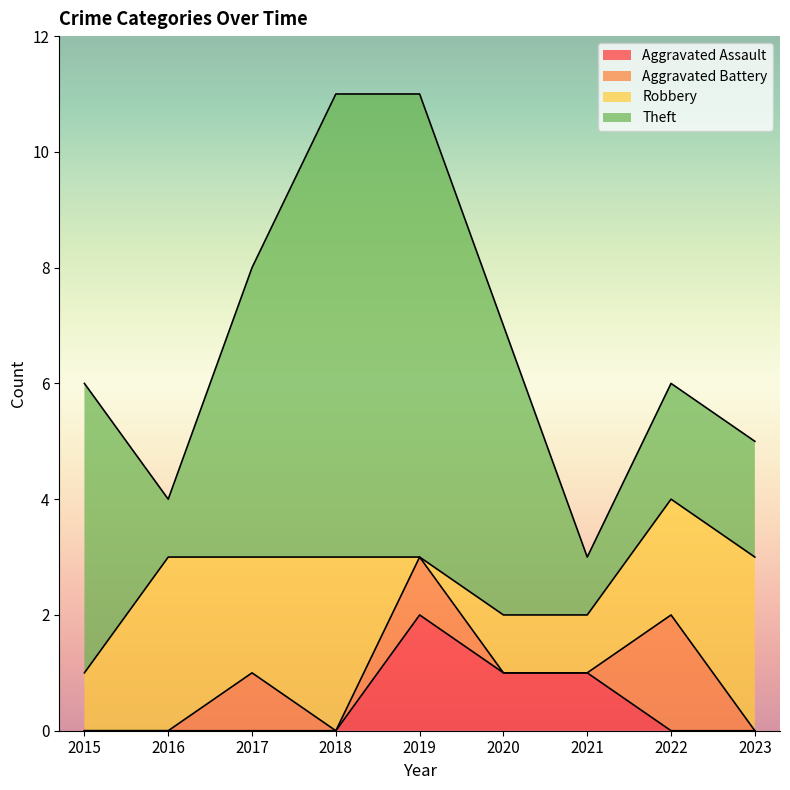

After their last crossing, which series has the higher values: Aggravated Assault or Aggravated Battery?

Aggravated Battery